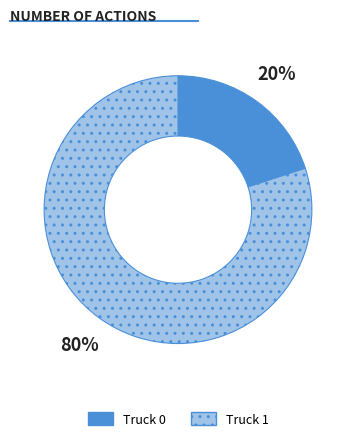

The Truck 0 slice represents 33% of the pie. True or false?

False